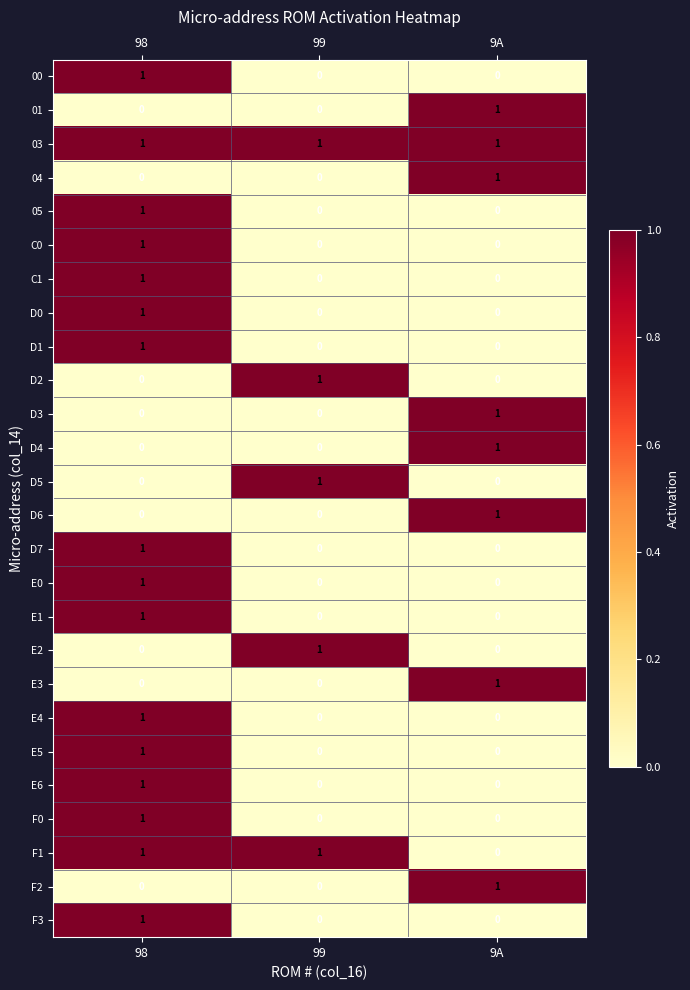

Count the 04 values in the range 0 to 1.

3